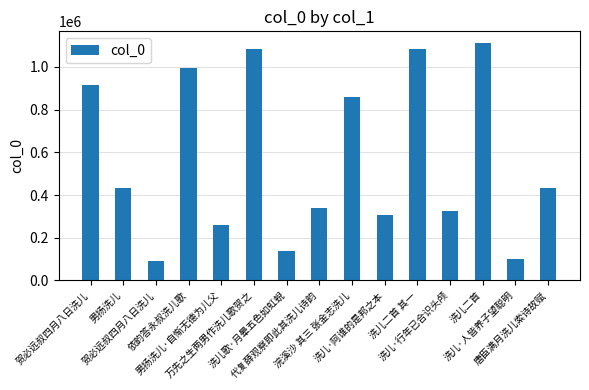

Rank the categories by value from highest to lowest.

洗儿二首, 万先之生两男作洗儿歌贺之, 洗儿二首 其一, 依韵答永叔洗儿歌, 贺必远叔四月八日洗儿, 浣溪沙 其三 张金志洗儿, 唐臣满月洗儿索诗故赋, 男扬洗儿, 代复薛观察即此其洗儿诗韵, 洗儿·行年已合识头颅, 洗儿·阿谁的是邦之本, 男扬洗儿·自惭无德为儿父, 洗儿歌·月晕五色如虹蜺, 洗儿·人皆养子望聪明, 贺必远叔四月八日洗儿